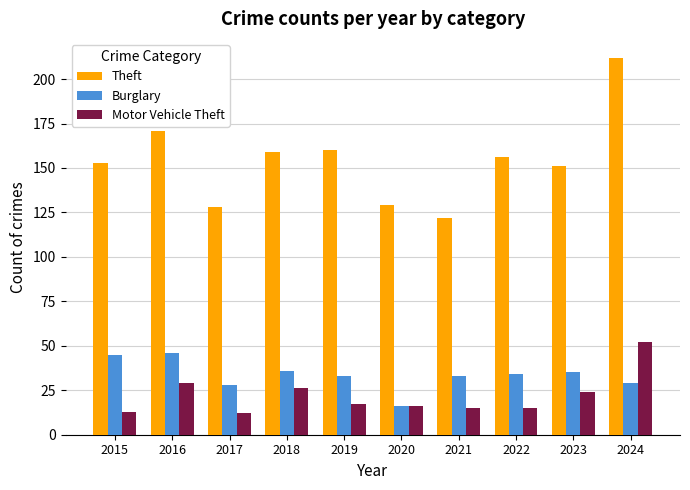

At how many categories does at least one series exceed 188?

1